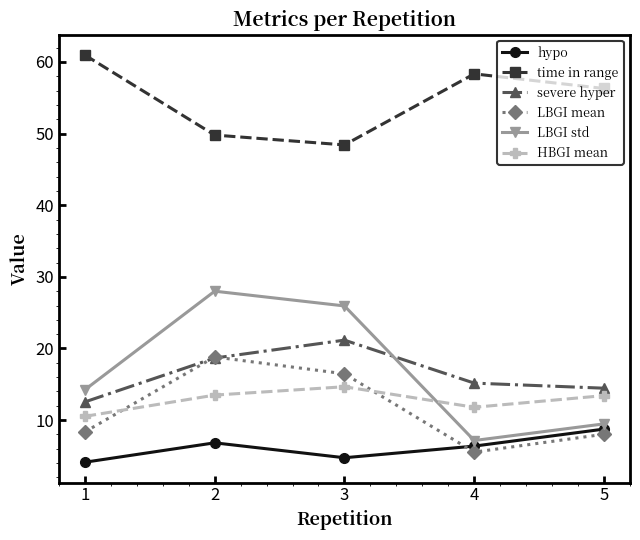

What is the greatest value displayed?

61.0